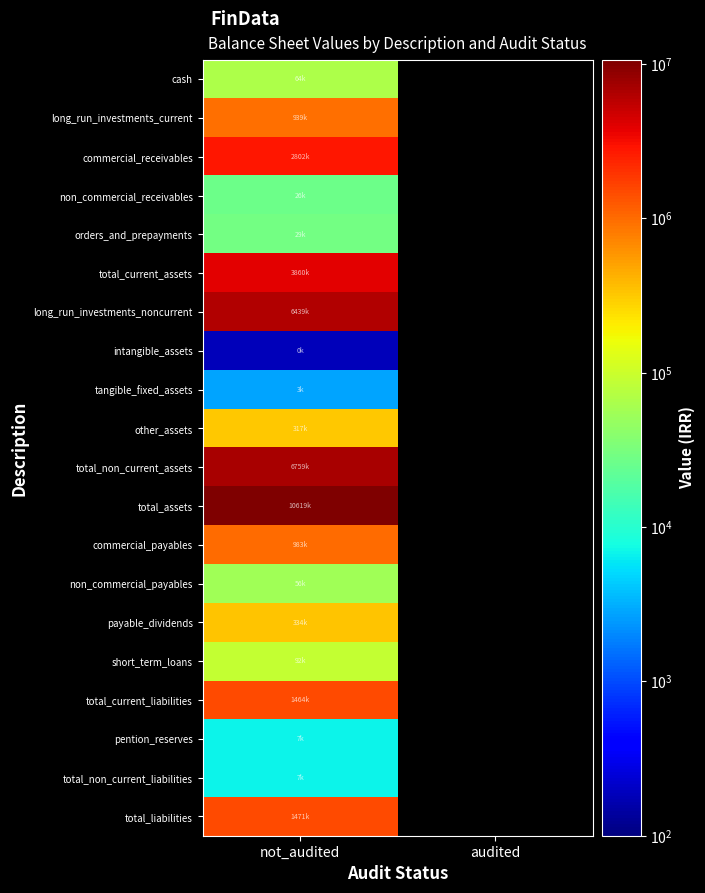

Which category has the highest value in the total_non_current_assets series?

not_audited